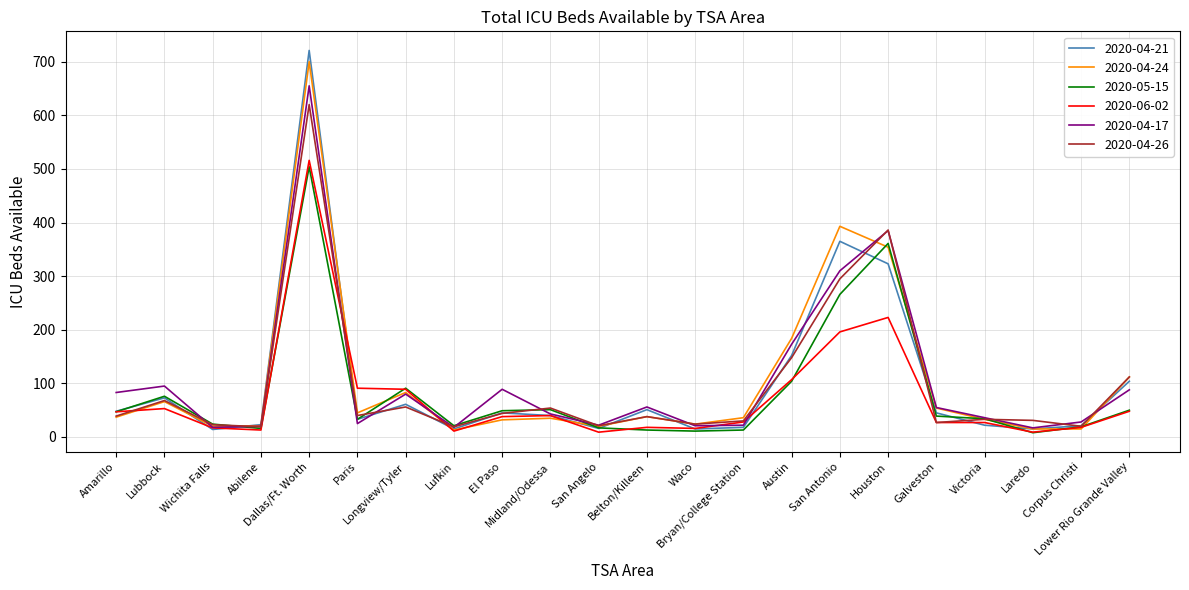

Does the chart display data point markers on the line(s)?

No